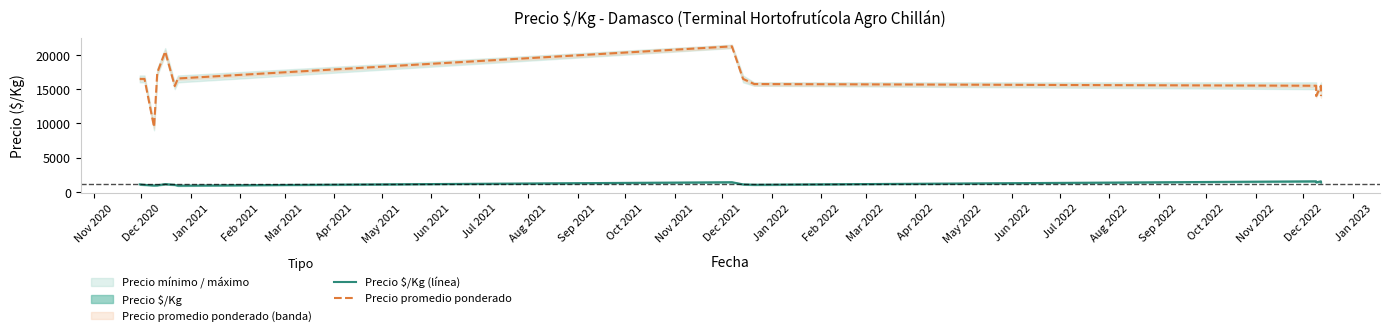

How many lines are shown in the chart?

2